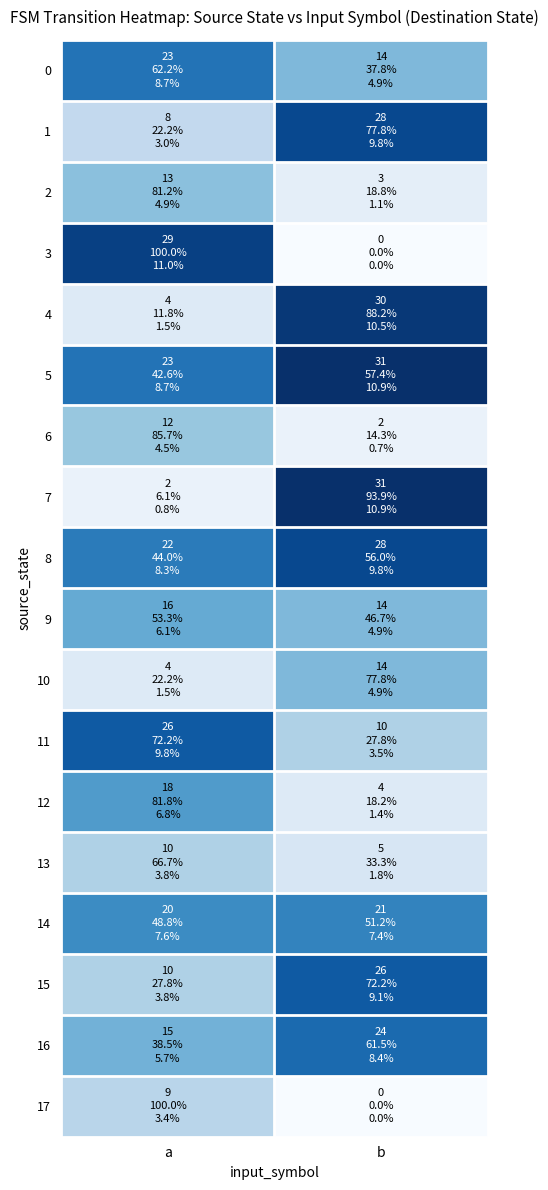

At which category does the chart reach its minimum across all series?

b